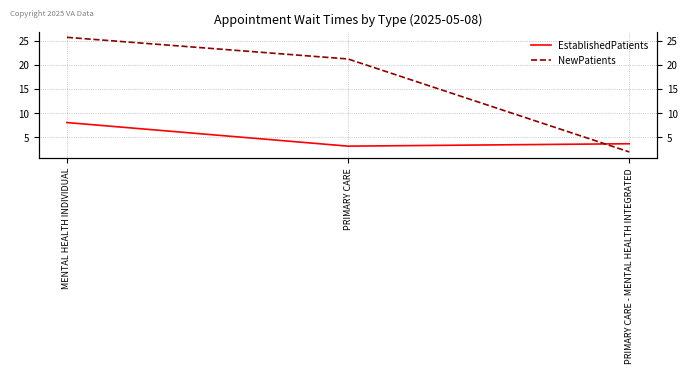

True or false: NewPatients has a value of 1.9 at PRIMARY CARE - MENTAL HEALTH INTEGRATED.

True